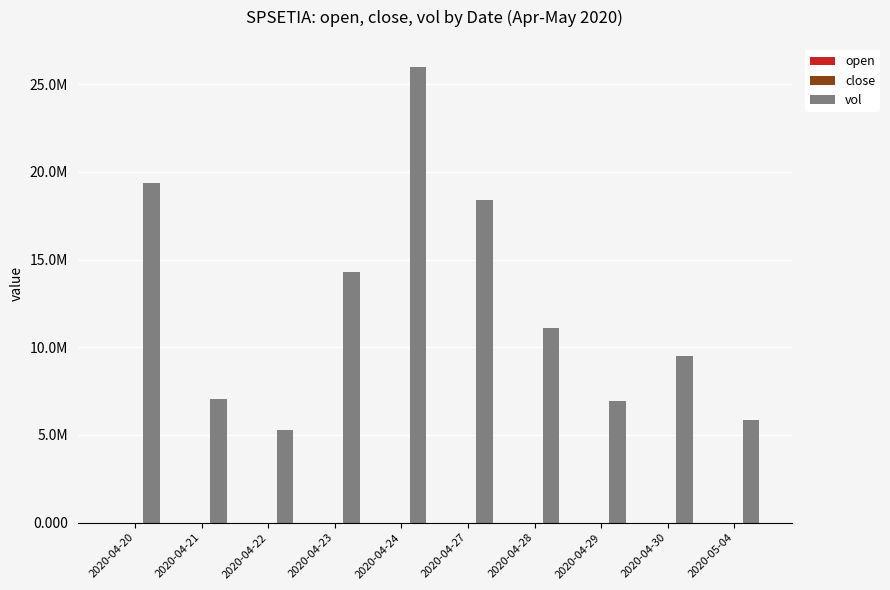

Is the value of vol at 2020-04-27 greater than the value of close at 2020-04-24?

Yes